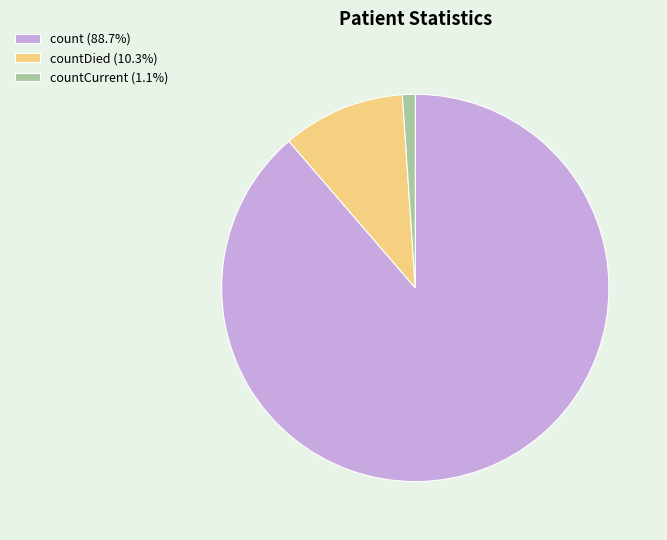

Count the number of slices in the pie.

3